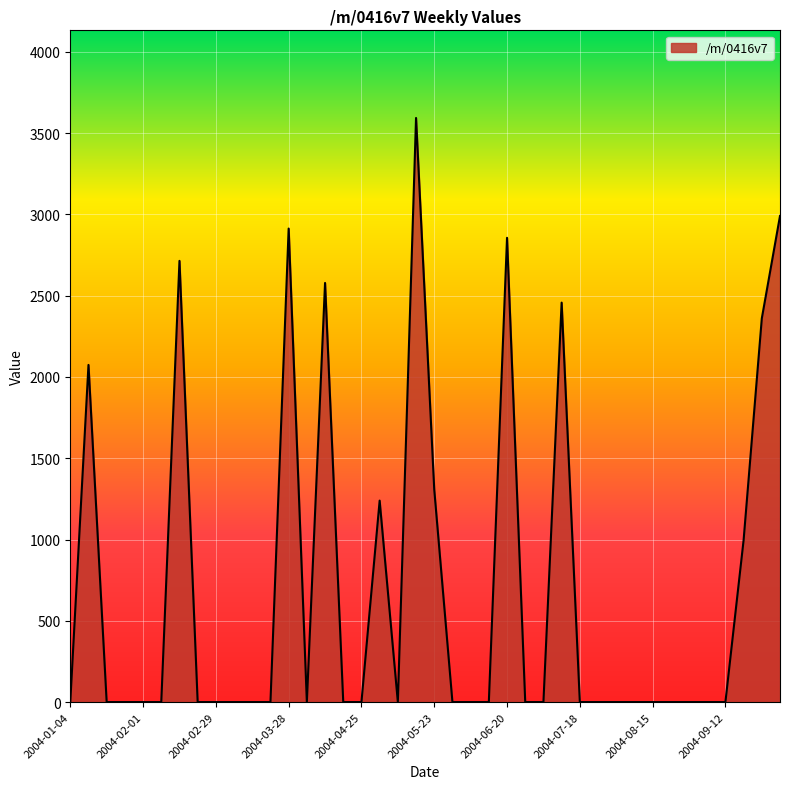

What is the difference between the maximum and minimum values?

3593.0